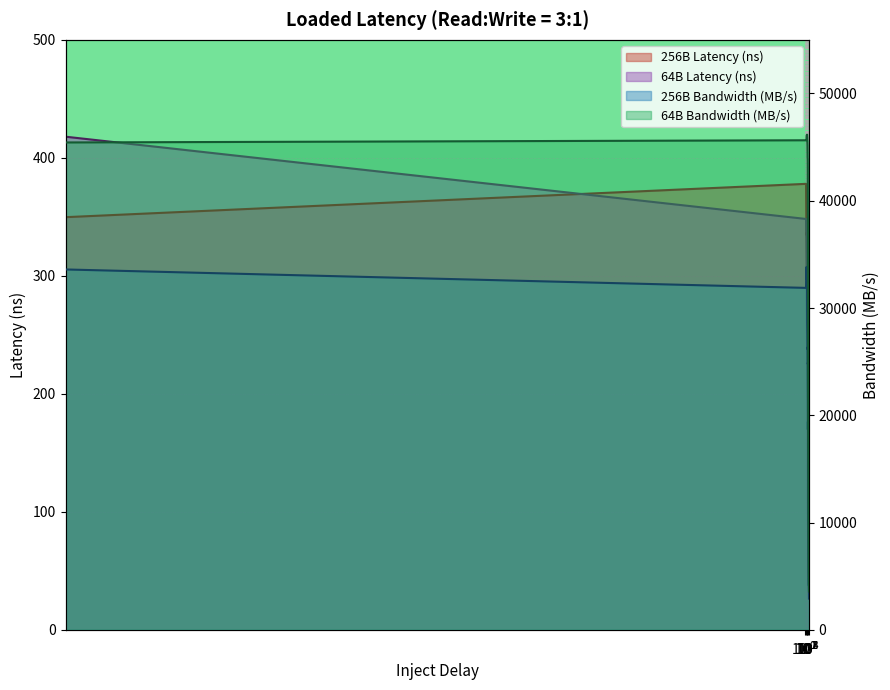

What is the label of the 3rd point from the left?

$\mathdefault{10^{1}}$